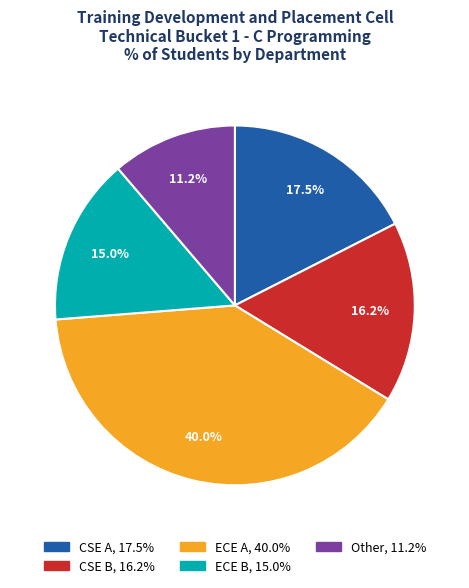

The CSE B slice represents 16% of the pie. True or false?

True